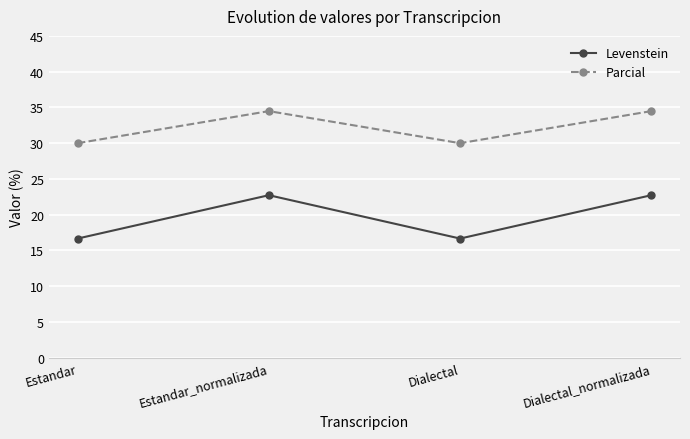

What is the lowest value of the Levenstein series?

16.7